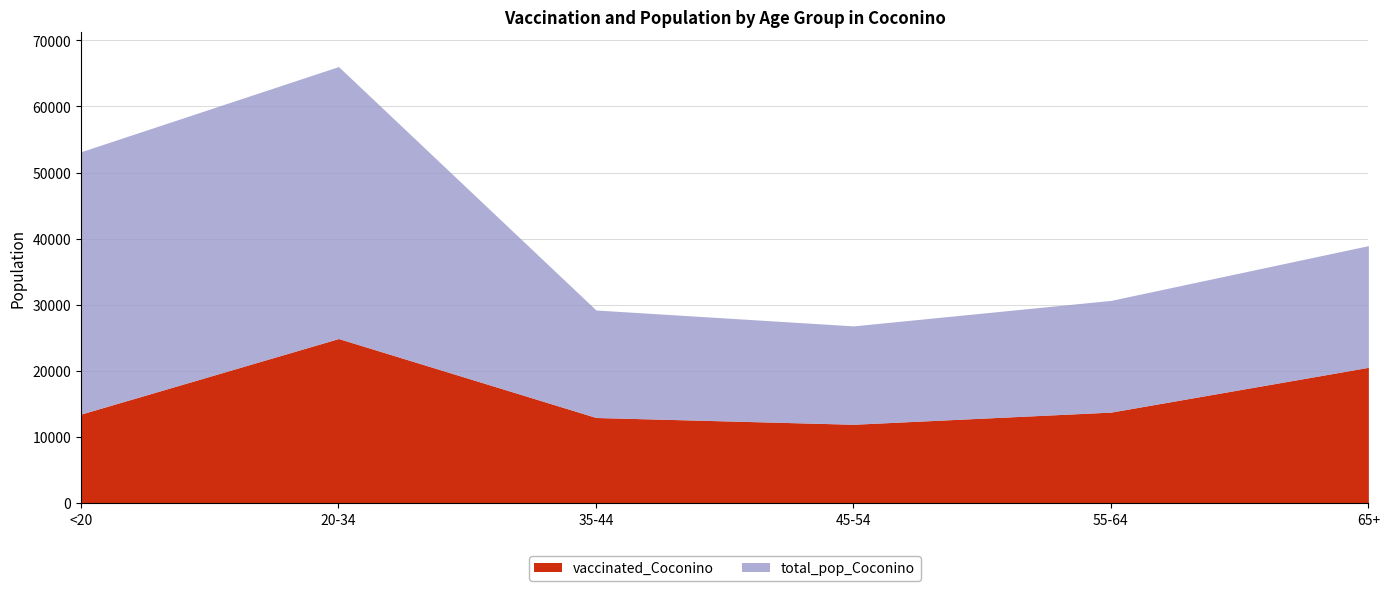

What is the total value across all series at 65+?

38944